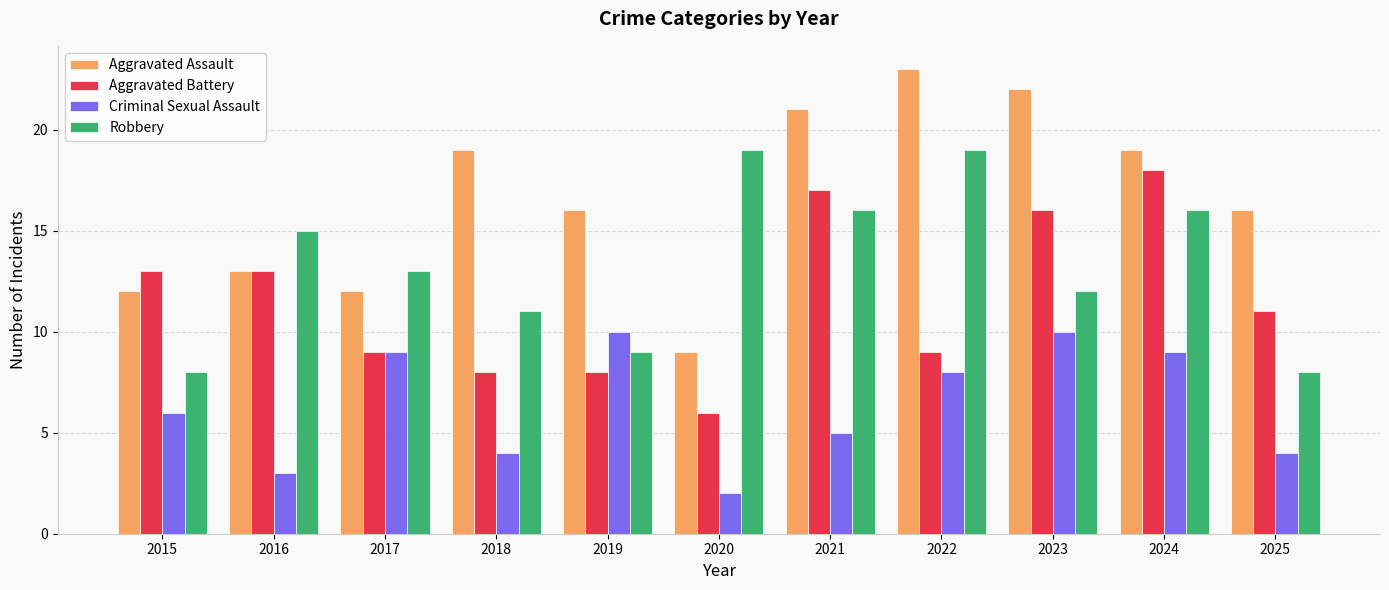

Read the Aggravated Battery value at 2018.

8